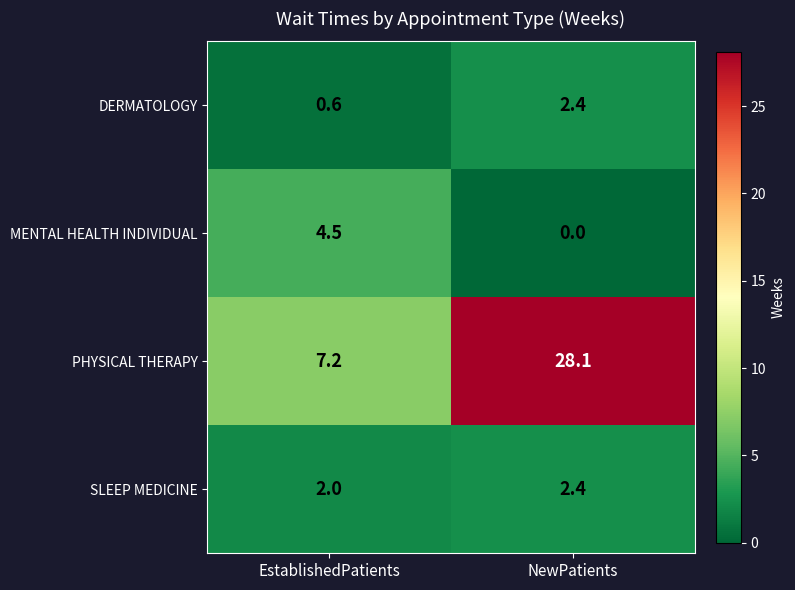

What is the total value across all series at NewPatients?

32.9